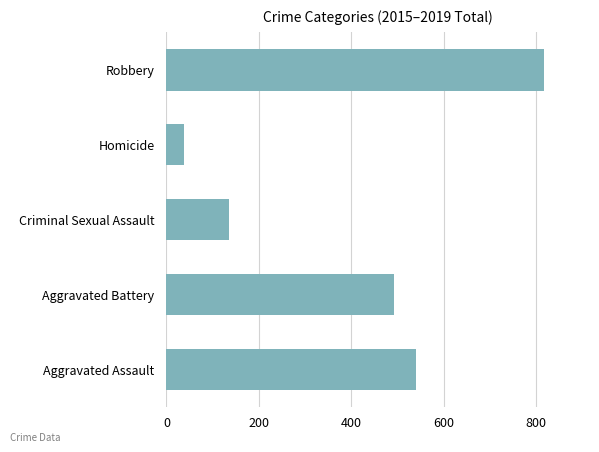

Reading bottom to top, extract all data points from this chart.

Aggravated Assault=540	Aggravated Battery=493	Criminal Sexual Assault=135	Homicide=39	Robbery=816